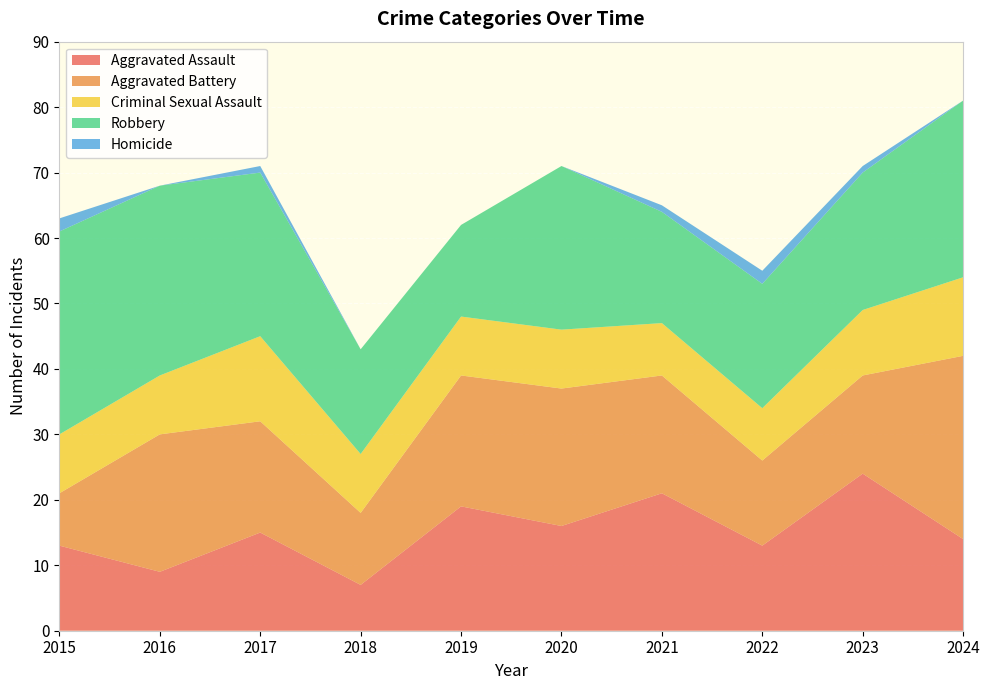

Reading left to right, what are all the values shown in this chart?

Aggravated Assault: 2015=13	2016=9	2017=15	2018=7	2019=19	2020=16	2021=21	2022=13	2023=24	2024=14
Aggravated Battery: 2015=8	2016=21	2017=17	2018=11	2019=20	2020=21	2021=18	2022=13	2023=15	2024=28
Criminal Sexual Assault: 2015=9	2016=9	2017=13	2018=9	2019=9	2020=9	2021=8	2022=8	2023=10	2024=12
Robbery: 2015=31	2016=29	2017=25	2018=16	2019=14	2020=25	2021=17	2022=19	2023=21	2024=27
Homicide: 2015=2	2016=0	2017=1	2018=0	2019=0	2020=0	2021=1	2022=2	2023=1	2024=0